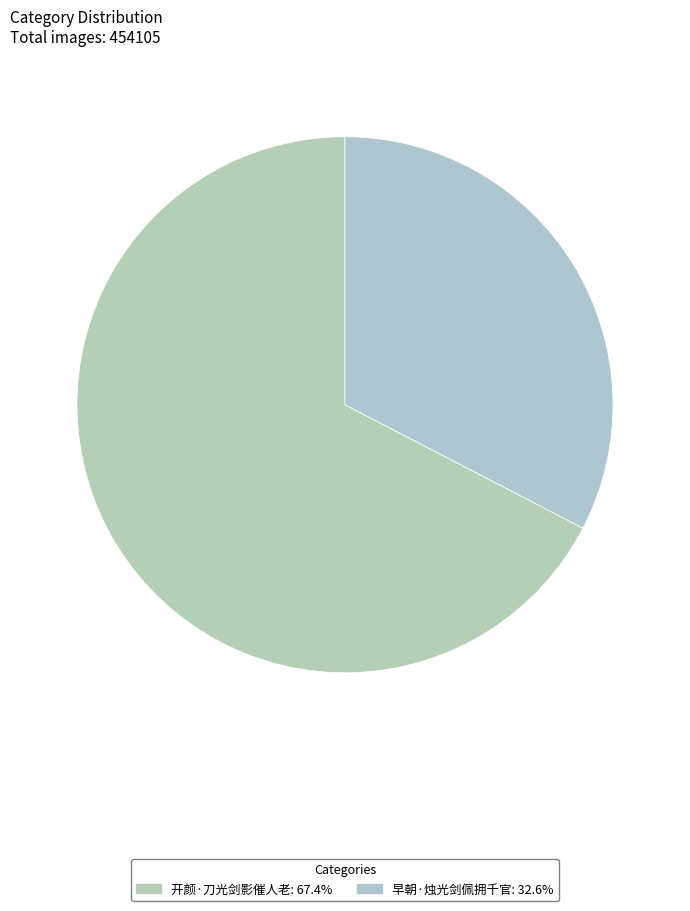

How many segments does this pie chart have?

2